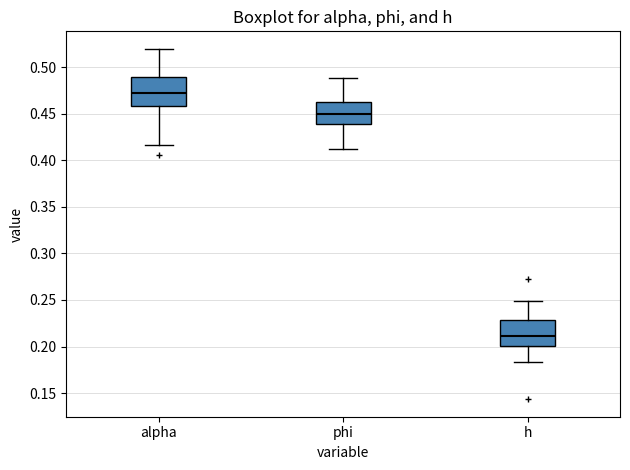

Reading left to right, read every box against the y-axis: the position of its median line, the range the box covers, and the ends of its whiskers. The values are not printed on the chart, so give them approximately, as read against the axis.

alpha: median 0.470, box 0.460 to 0.490, whiskers 0.415 to 0.520
phi: median 0.450, box 0.440 to 0.460, whiskers 0.410 to 0.490
h: median 0.210, box 0.200 to 0.230, whiskers 0.185 to 0.250